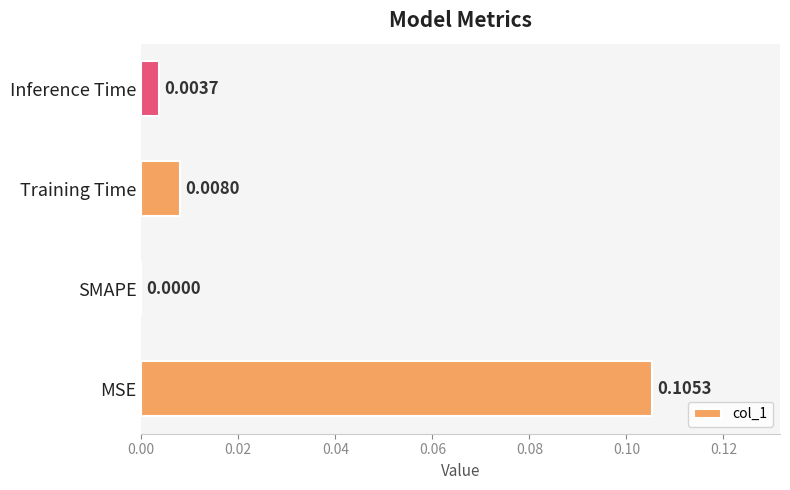

Does the chart contain stacked bars?

No